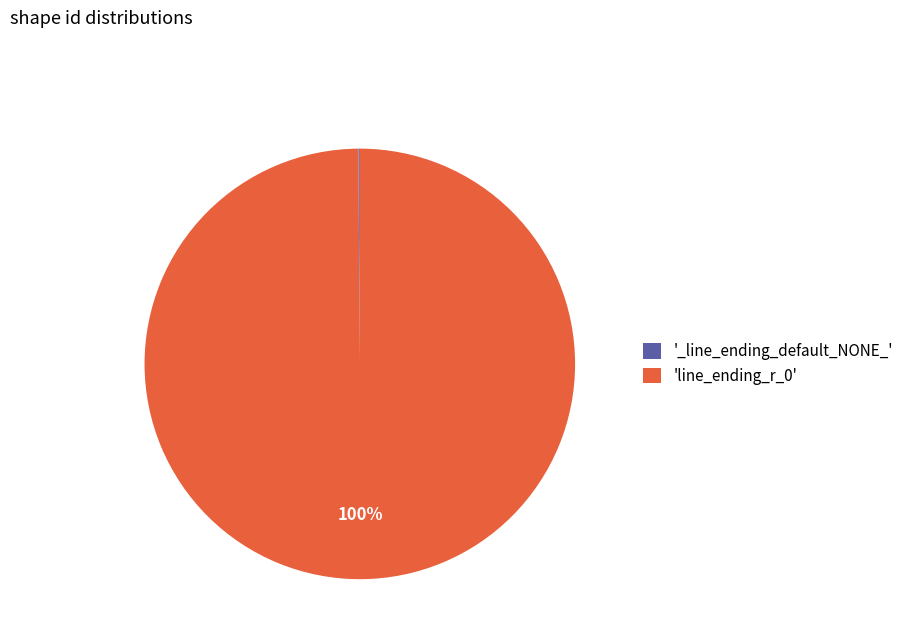

What is the largest slice in the pie chart?

'line_ending_r_0'